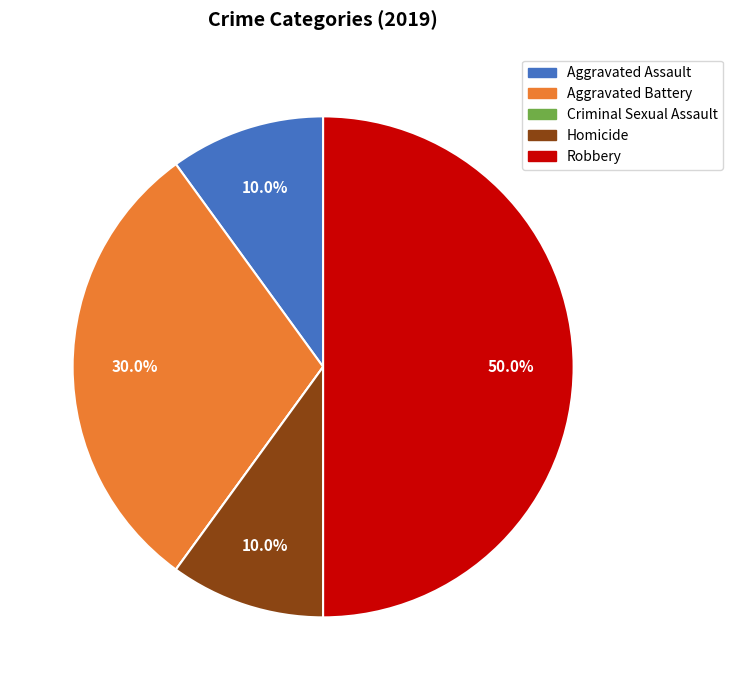

How much of the chart is everything except Homicide?

90.0%